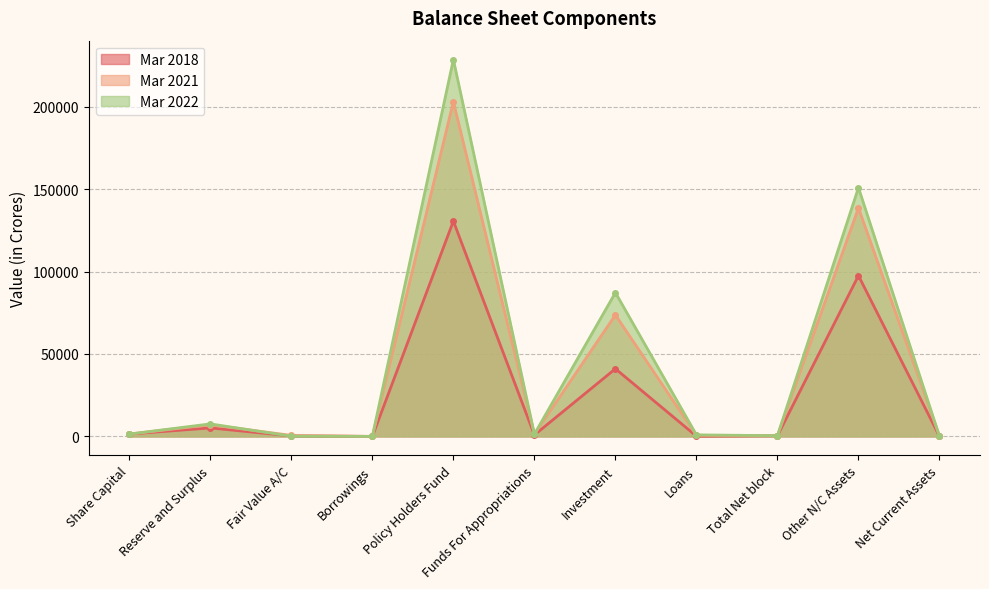

In Mar 2018, how many points are higher than both neighbors (excluding endpoints)?

4